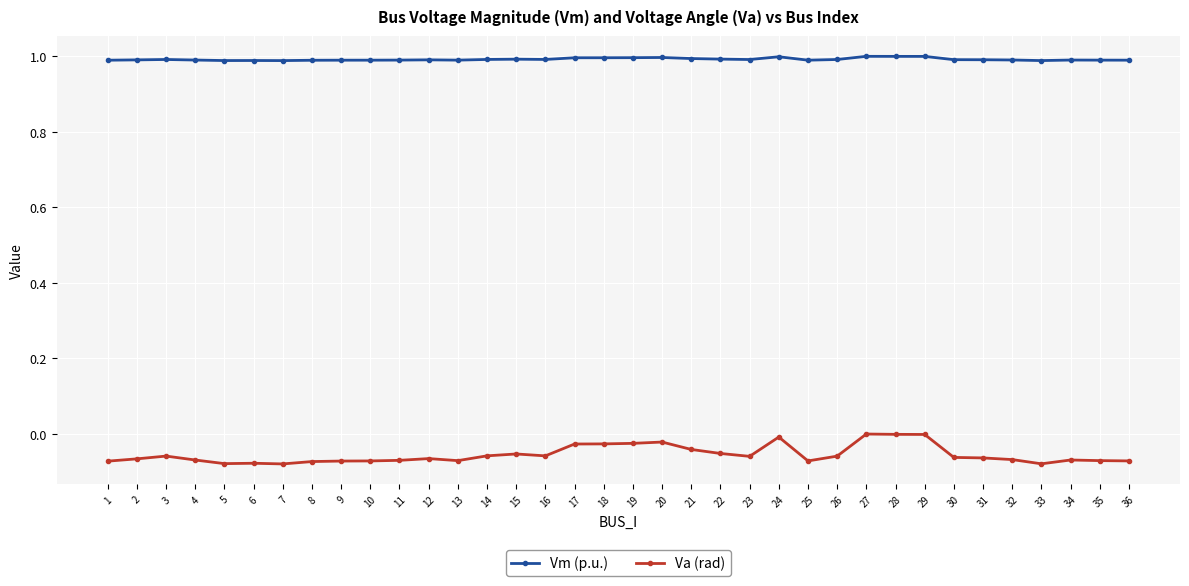

The Vm (p.u.) series shows 1.7 at 13. True or false?

False